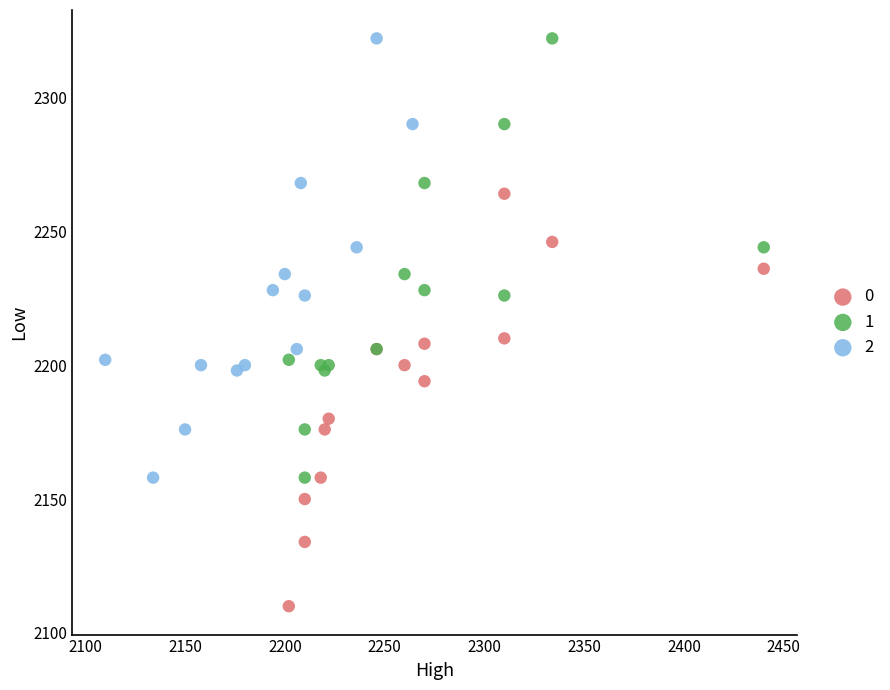

What are all the series names shown in the legend?

0, 1, 2